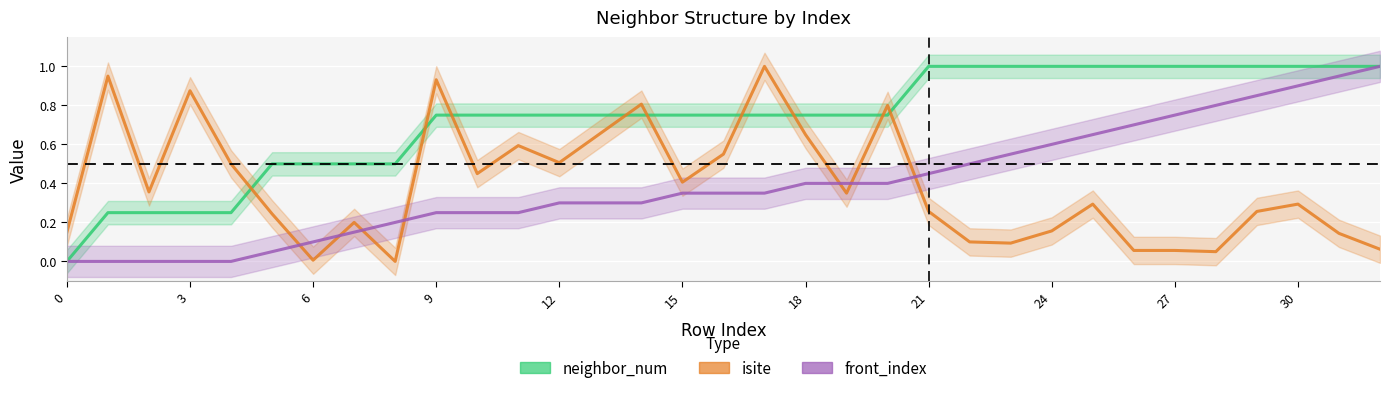

True or false: isite has more than 0 interior local peaks.

True